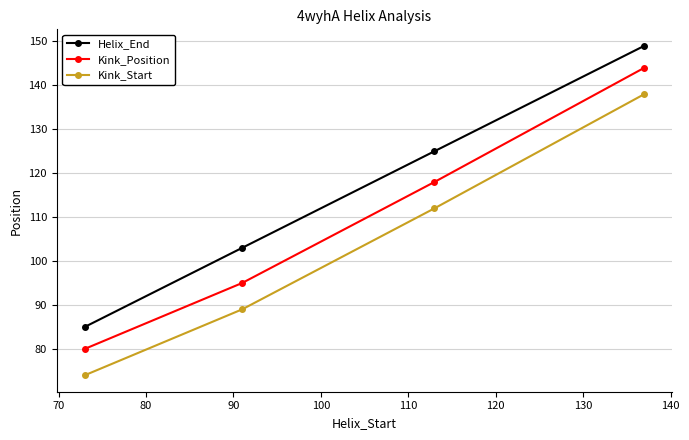

List the series in order of their overall mean, highest first.

Helix_End, Kink_Position, Kink_Start